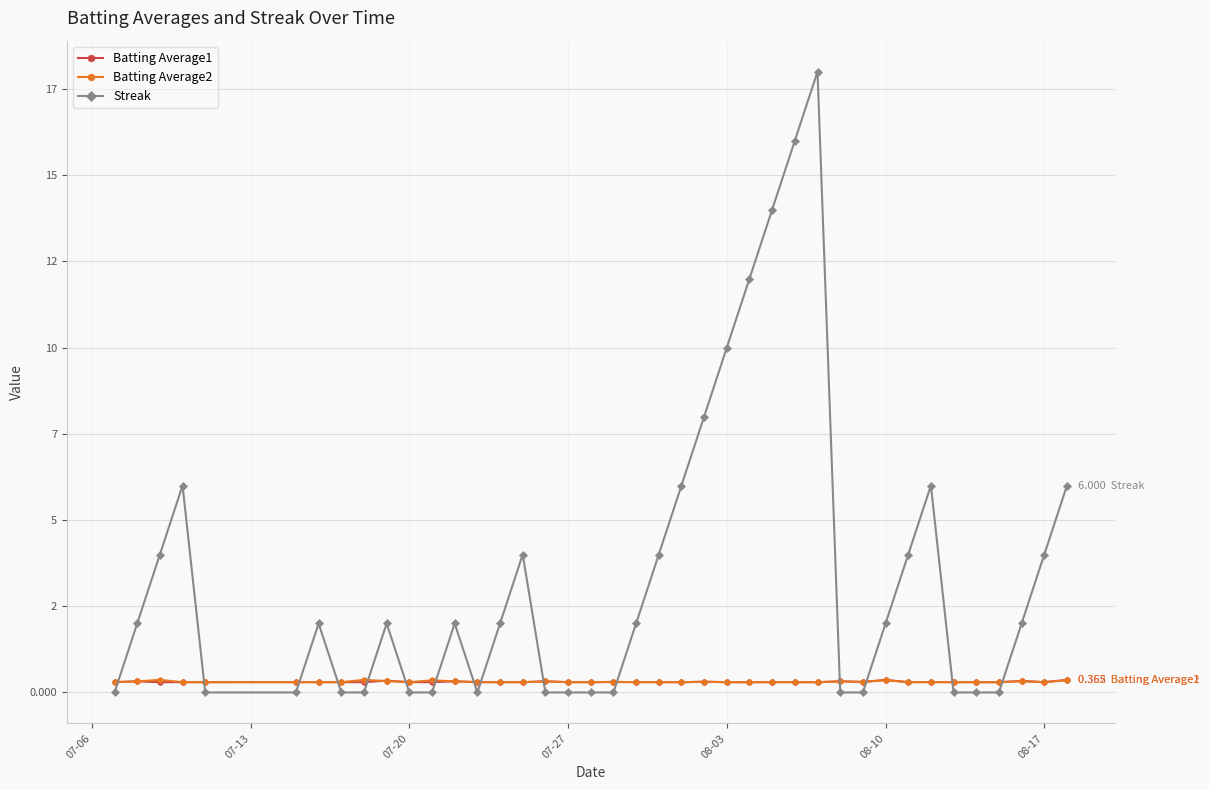

What are all the series names shown in the legend?

Batting Average1, Batting Average2, Streak